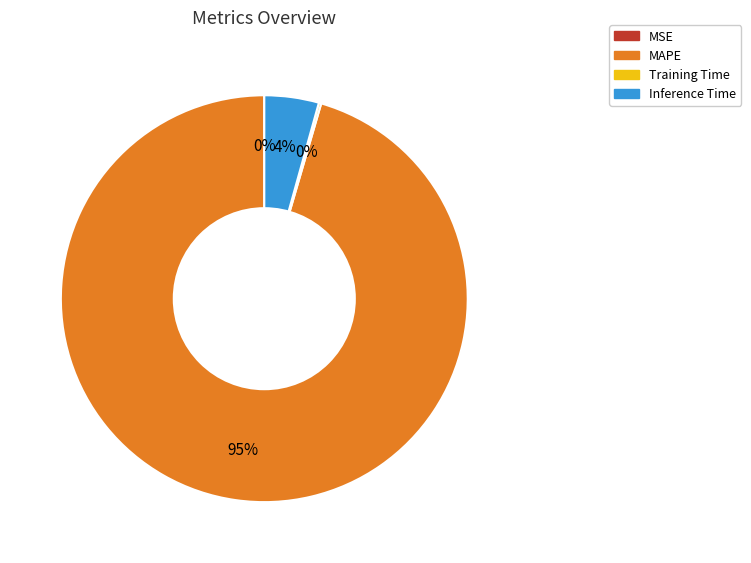

To the nearest percent, what is the average slice percentage?

25%